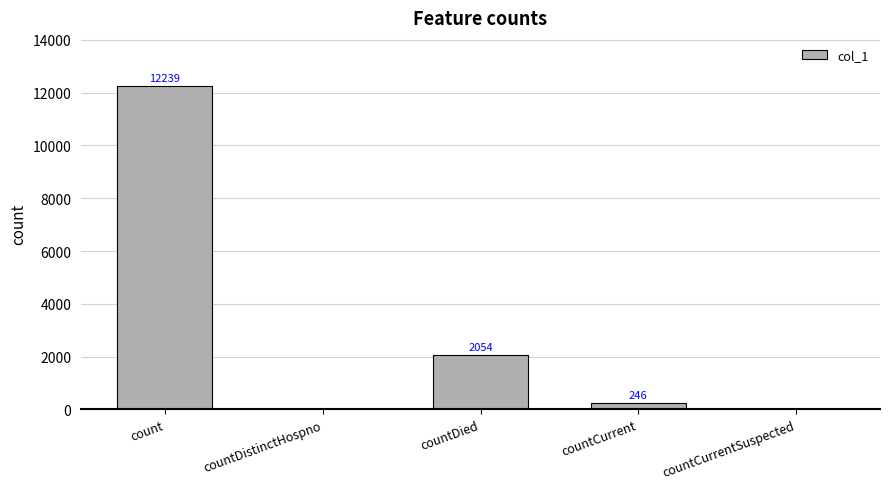

What is the sum of the values at countDied and countCurrent?

2300